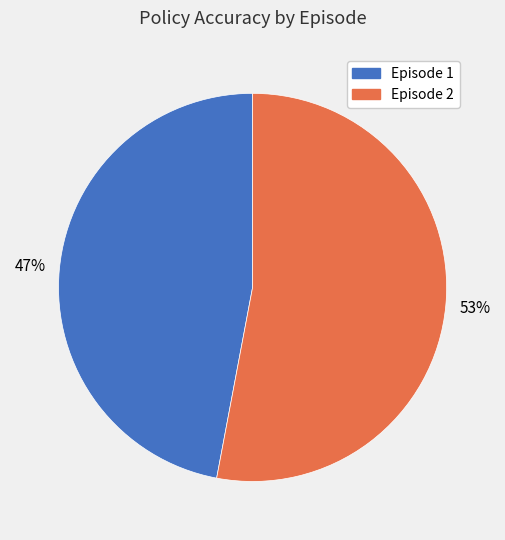

Which slice represents more than half of the pie?

Episode 2